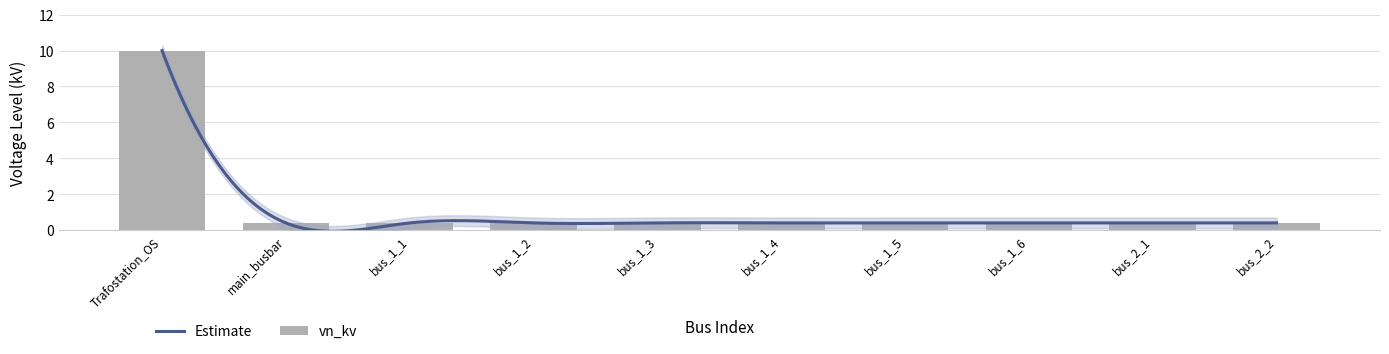

Between bus_2_1 and bus_1_4, which is larger?

bus_2_1